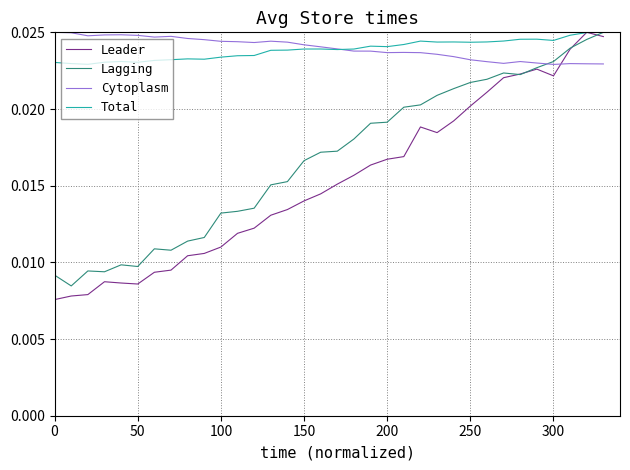

At which label is Lagging closest to 0?

50